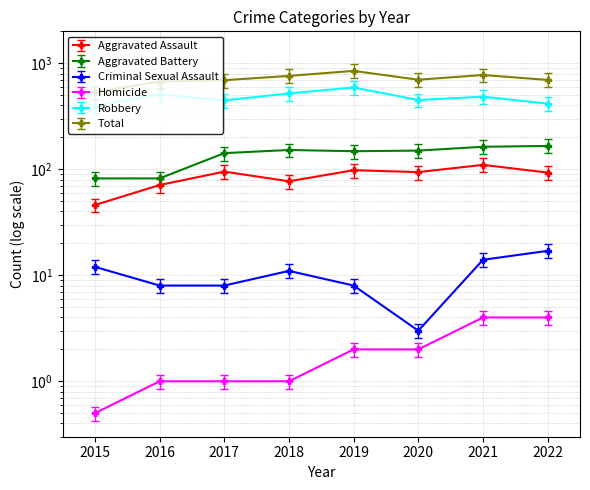

What is the value of the Robbery point at the 5th from the left?

591.0